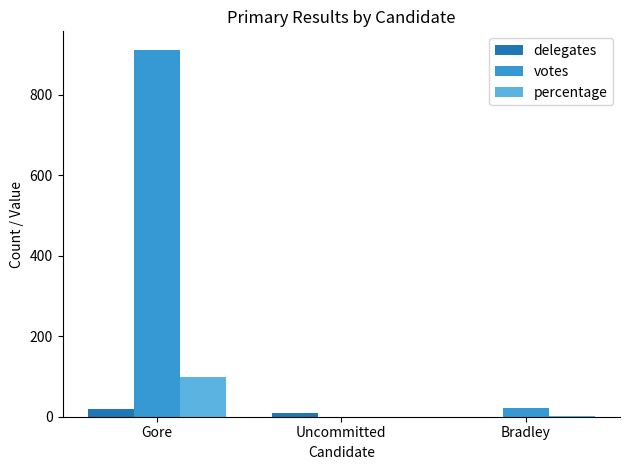

What is the approximate value of percentage at Gore?

98